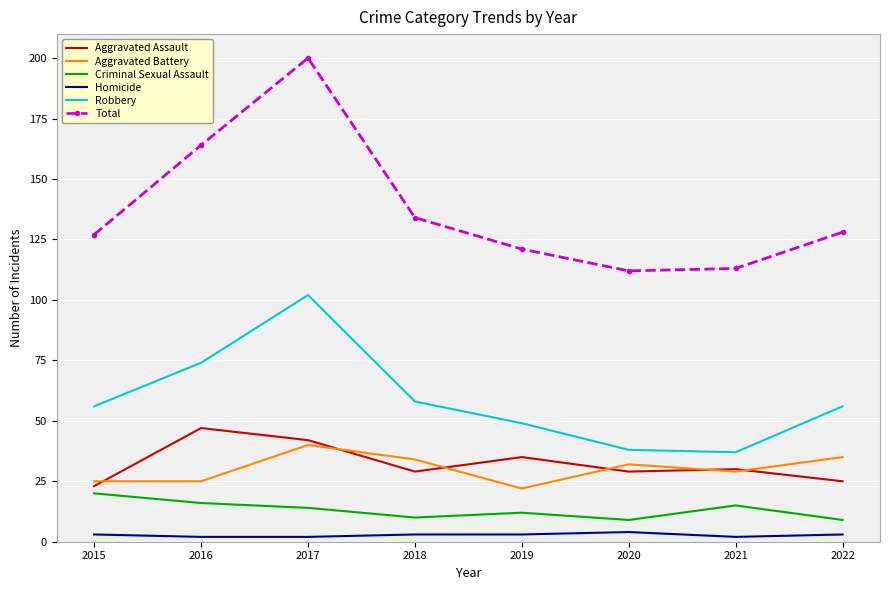

Which series has the largest range (max minus min)?

Total